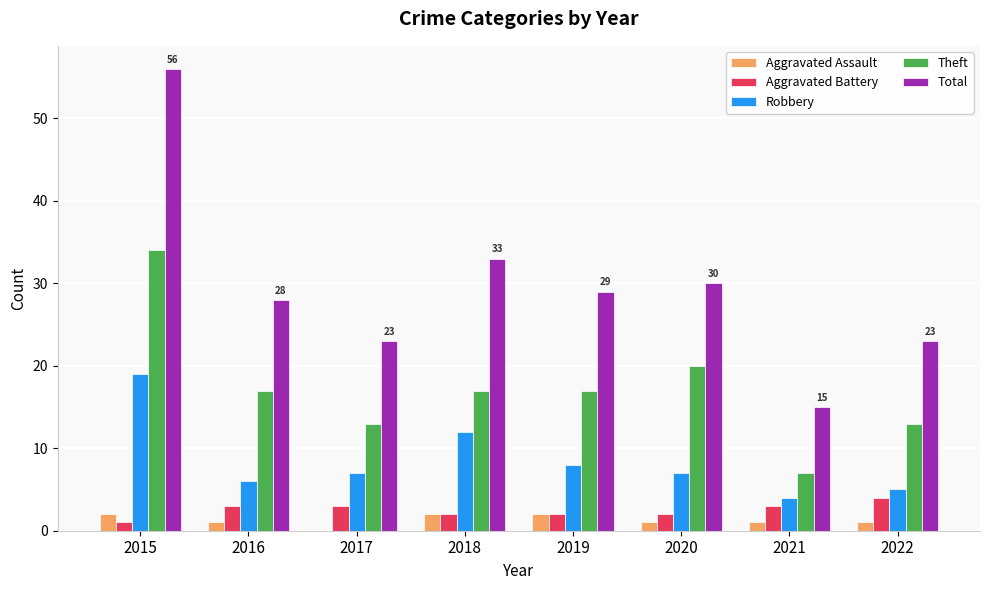

Reading right to left, list all the values displayed in this chart.

Aggravated Assault: 2022=1	2021=1	2020=1	2019=2	2018=2	2017=0	2016=1	2015=2
Aggravated Battery: 2022=4	2021=3	2020=2	2019=2	2018=2	2017=3	2016=3	2015=1
Robbery: 2022=5	2021=4	2020=7	2019=8	2018=12	2017=7	2016=6	2015=19
Theft: 2022=13	2021=7	2020=20	2019=17	2018=17	2017=13	2016=17	2015=34
Total: 2022=23	2021=15	2020=30	2019=29	2018=33	2017=23	2016=28	2015=56